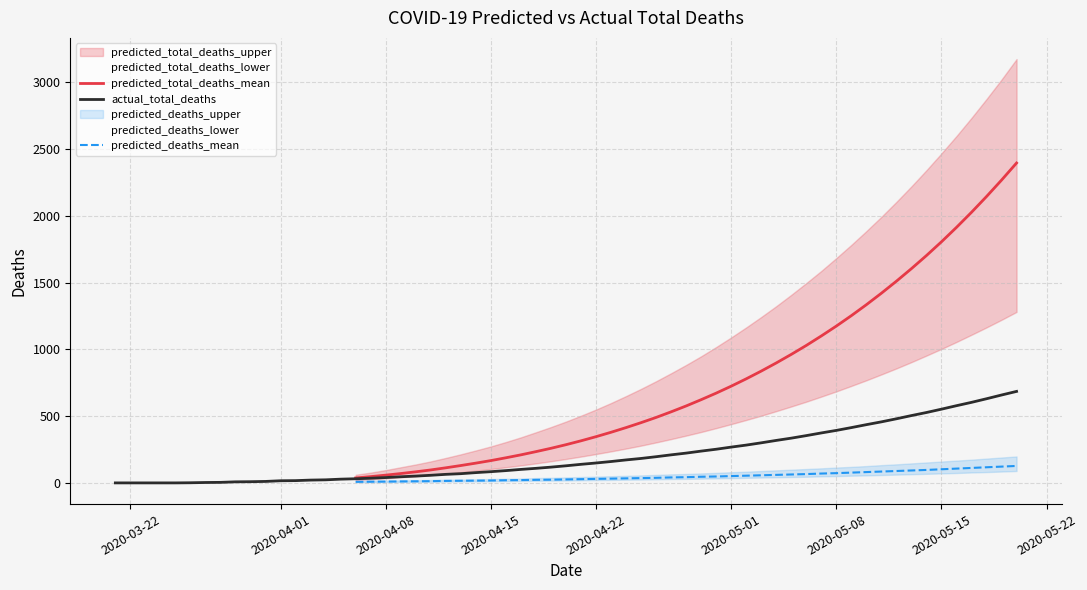

What is the maximum value for predicted_deaths_mean?

128